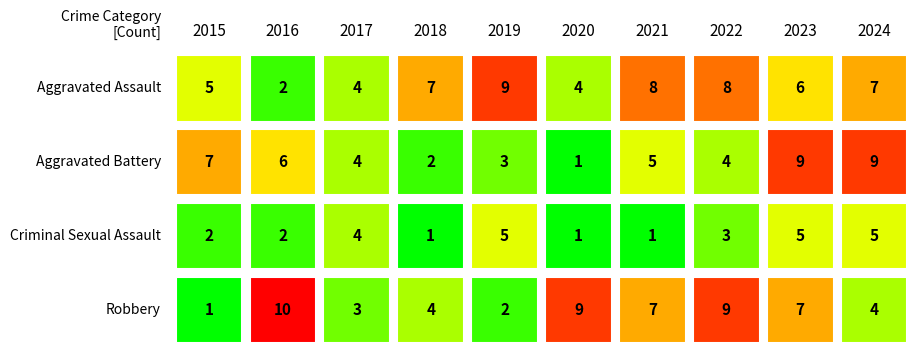

Rank the categories by Robbery value from lowest to highest.

2015, 2019, 2017, 2018, 2024, 2021, 2023, 2020, 2022, 2016